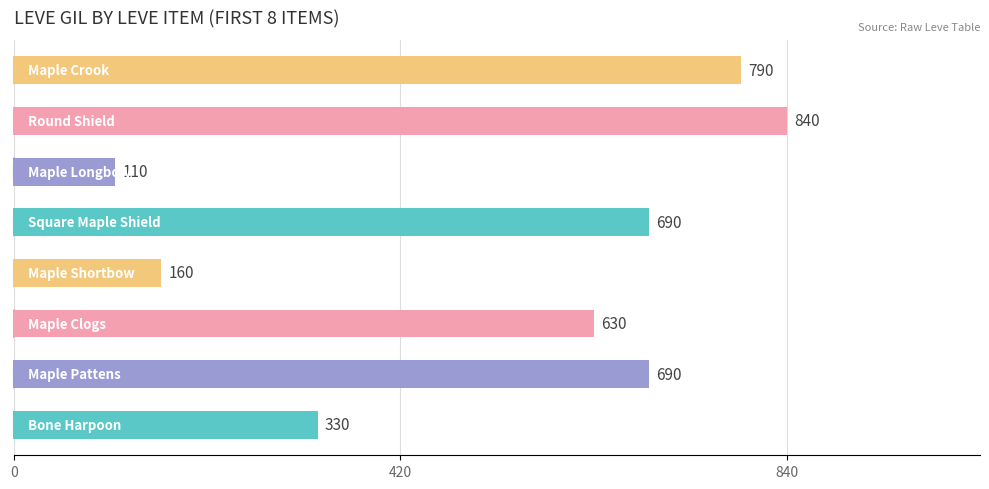

What is the difference between the maximum and second lowest values?

680